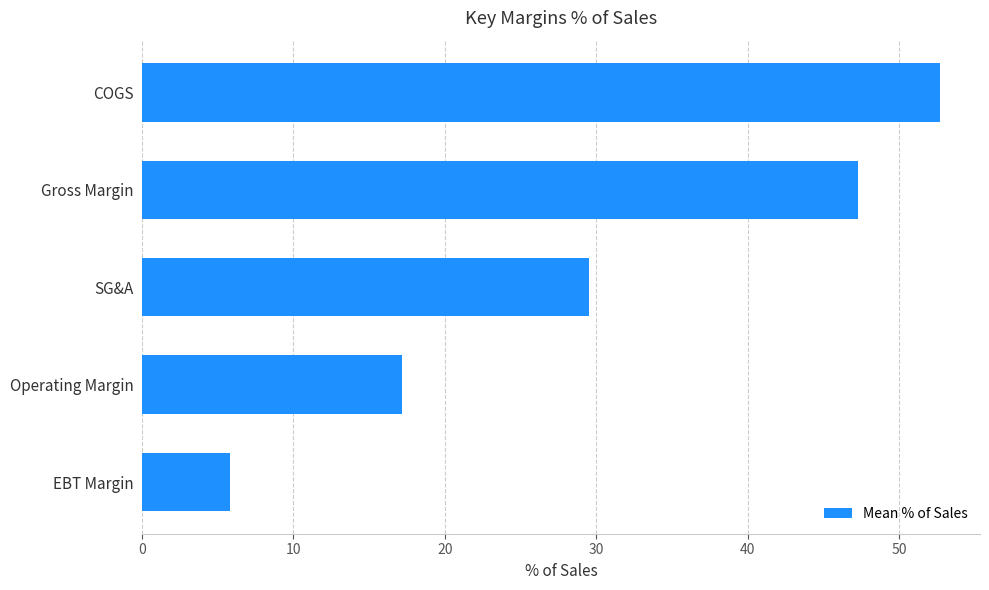

True or false: the data shows 52.7 at COGS.

True